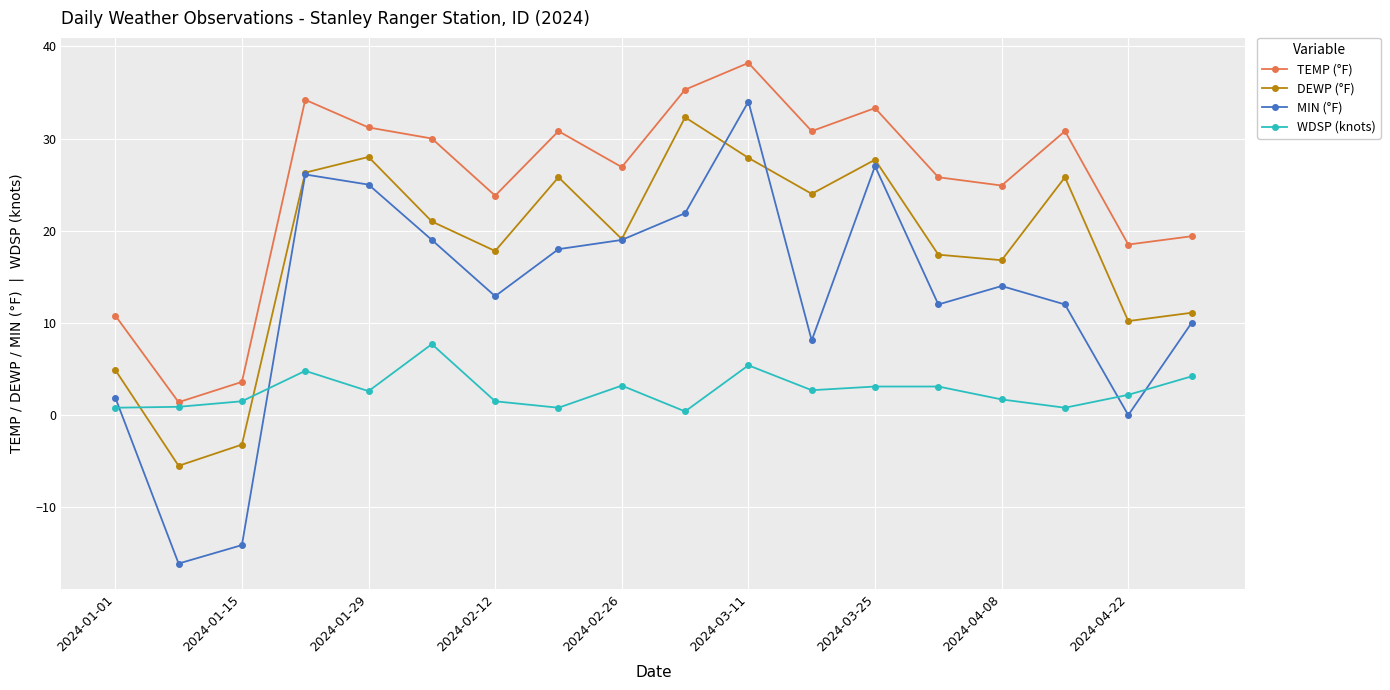

True or false: DEWP (°F) and TEMP (°F) cross at least once.

False